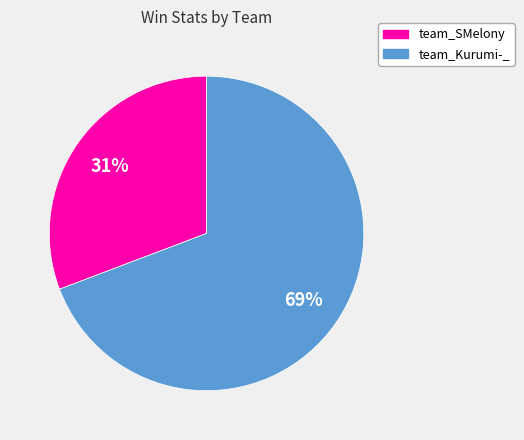

Does any single category account for the majority?

Yes